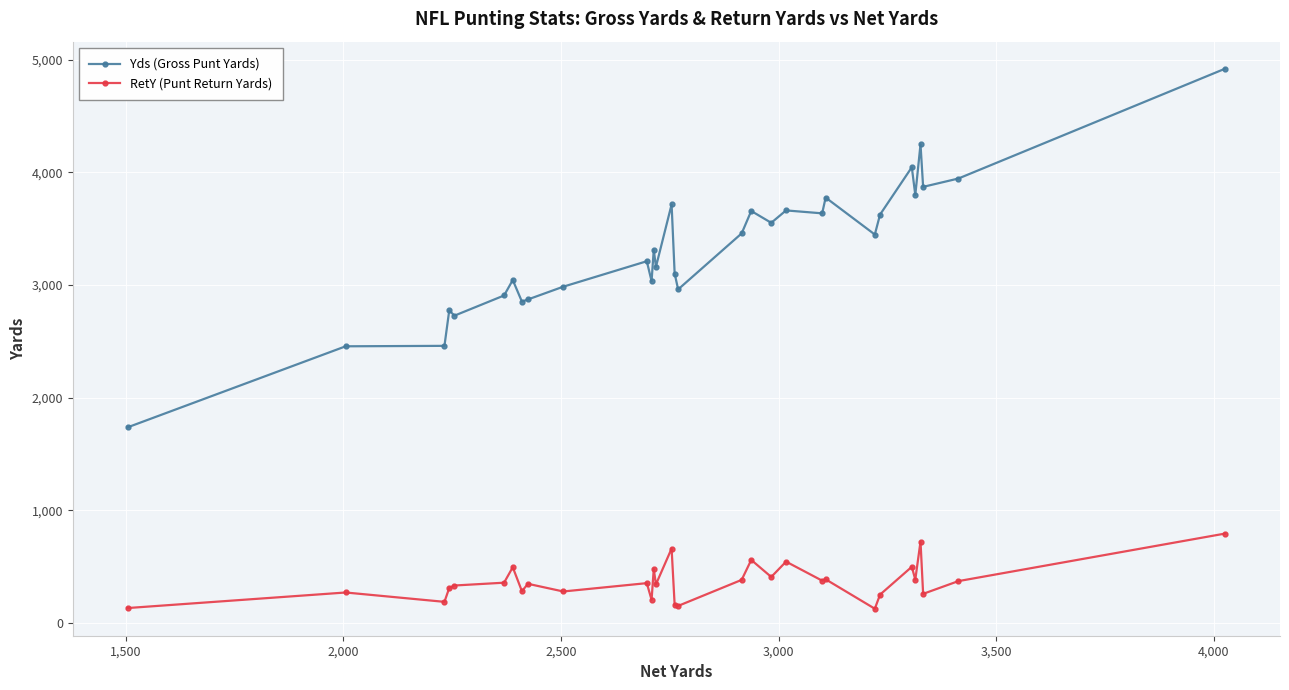

What is the value of the RetY (Punt Return Yards) point at the 14th from the left?

342